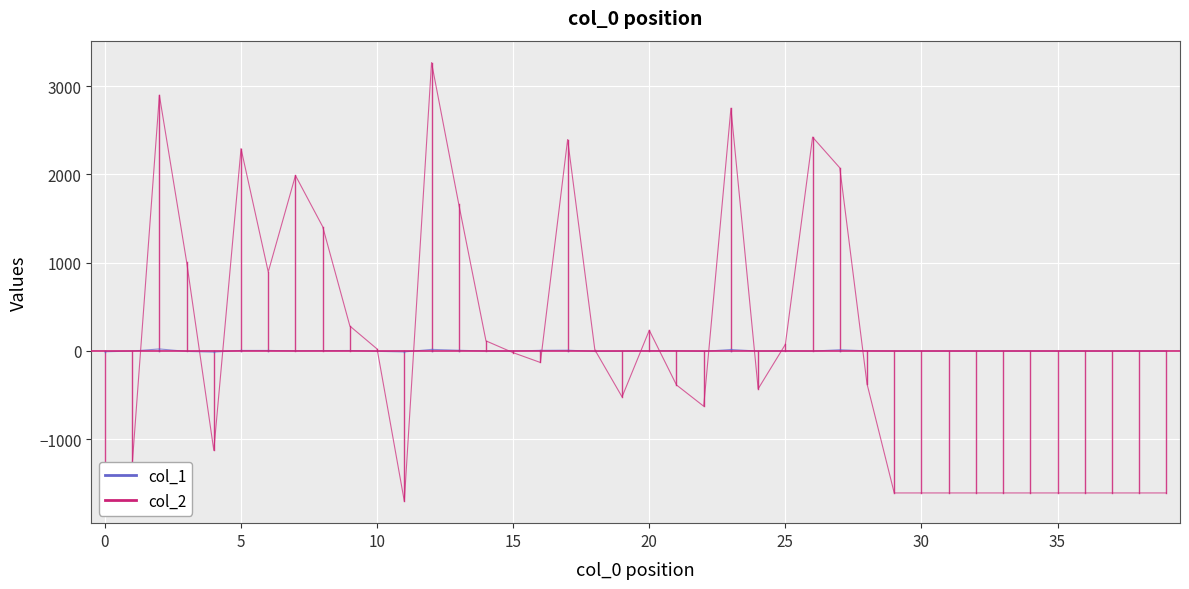

What are all the series names shown in the legend?

col_2, col_1